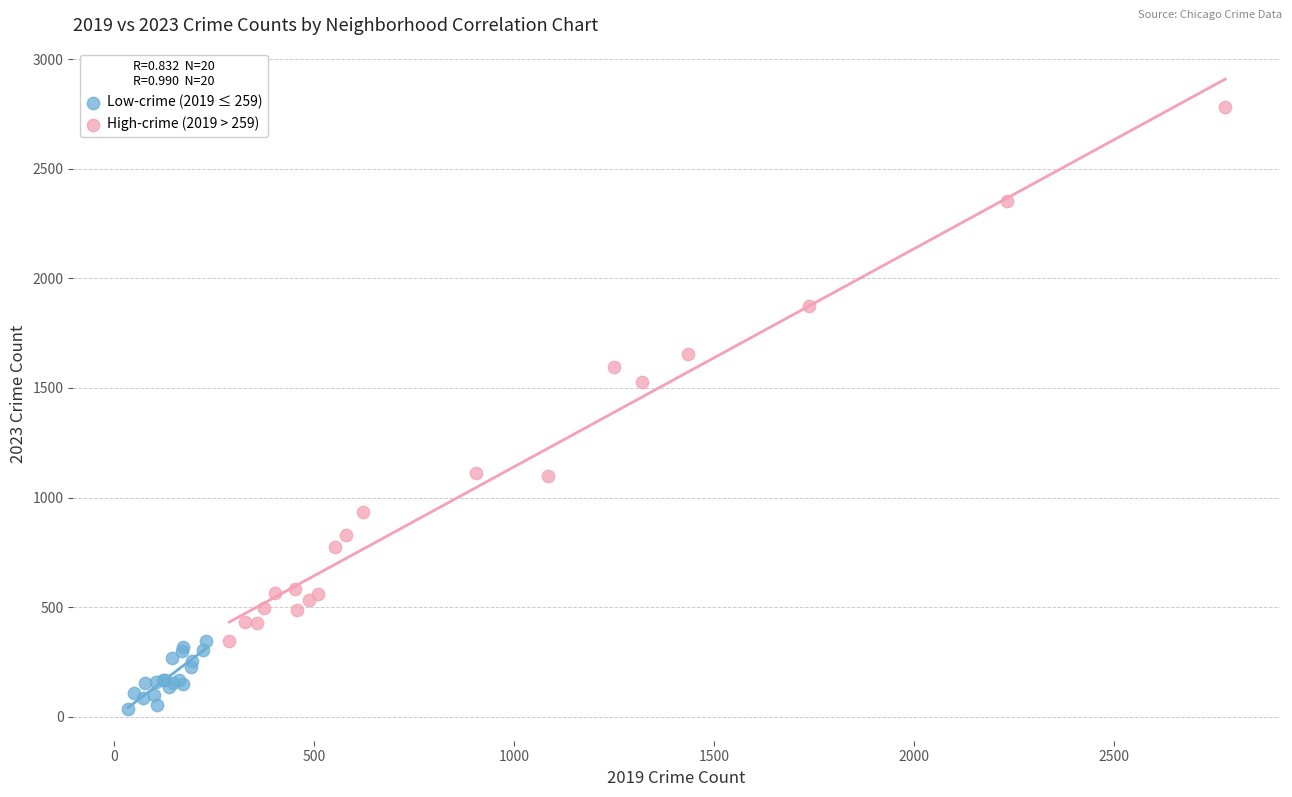

Which series contains the highest Y value?

High-crime (2019 > 259)